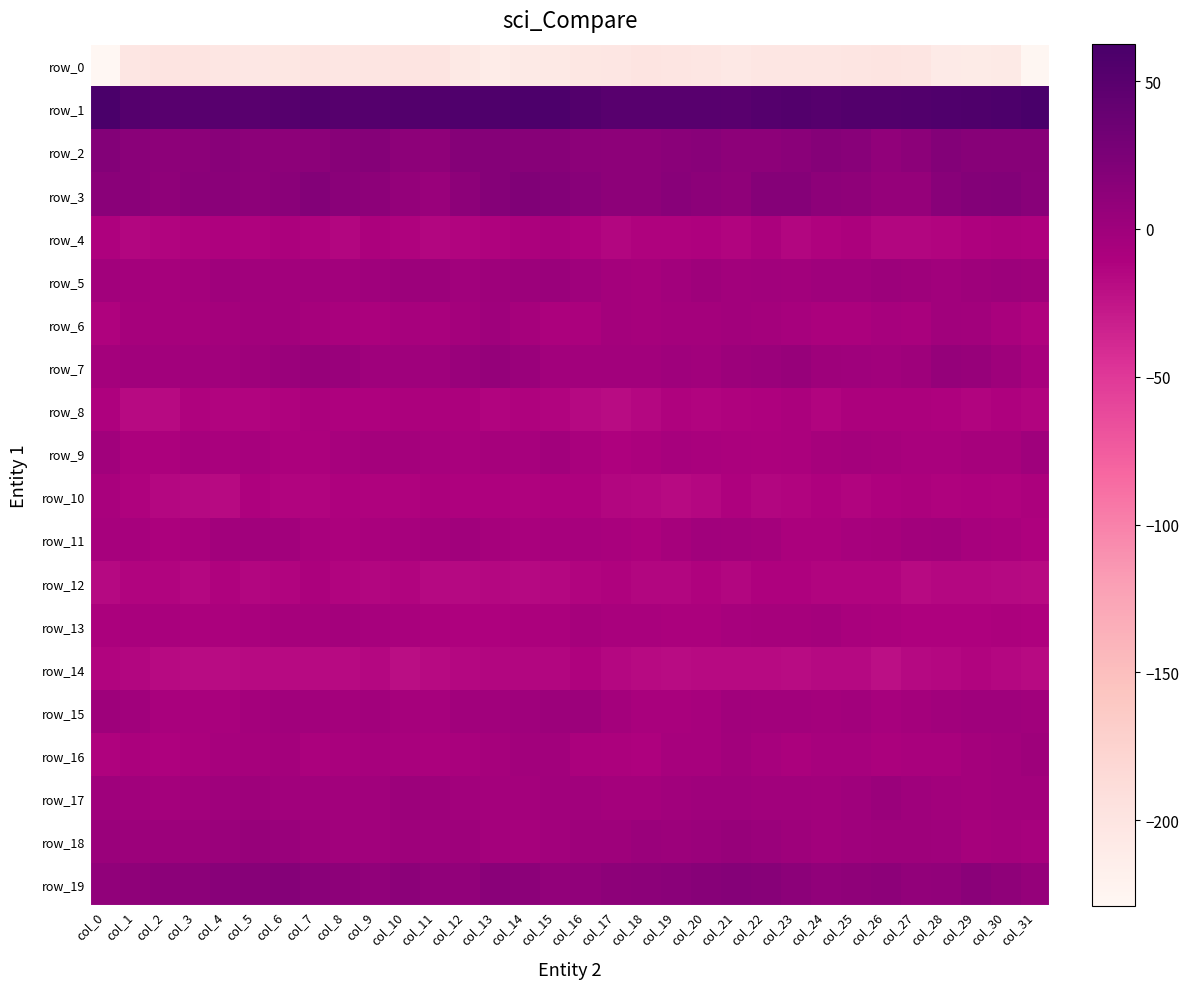

Rank the series by their maximum value, from highest to lowest.

row_1, row_3, row_2, row_19, row_7, row_18, row_5, row_17, row_15, row_16, row_6, row_9, row_11, row_13, row_10, row_4, row_8, row_12, row_14, row_0